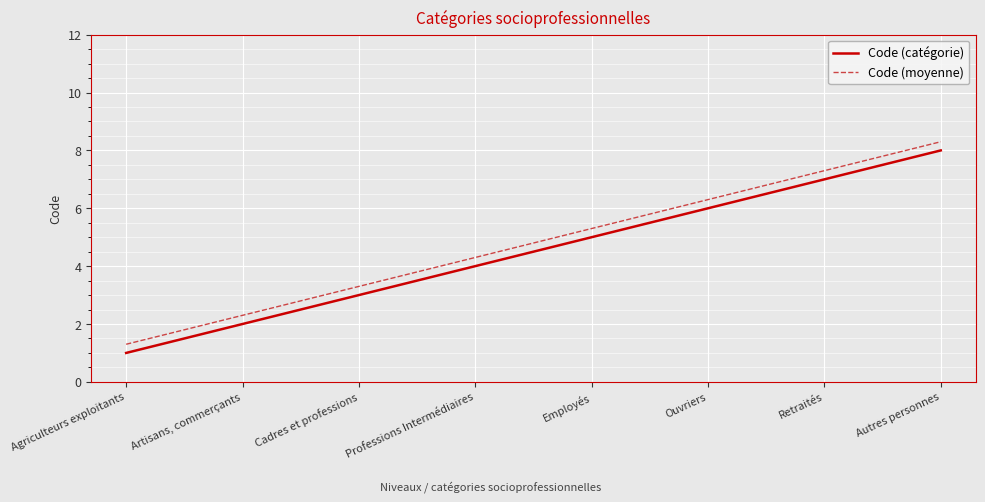

What position from the right is Employés?

4